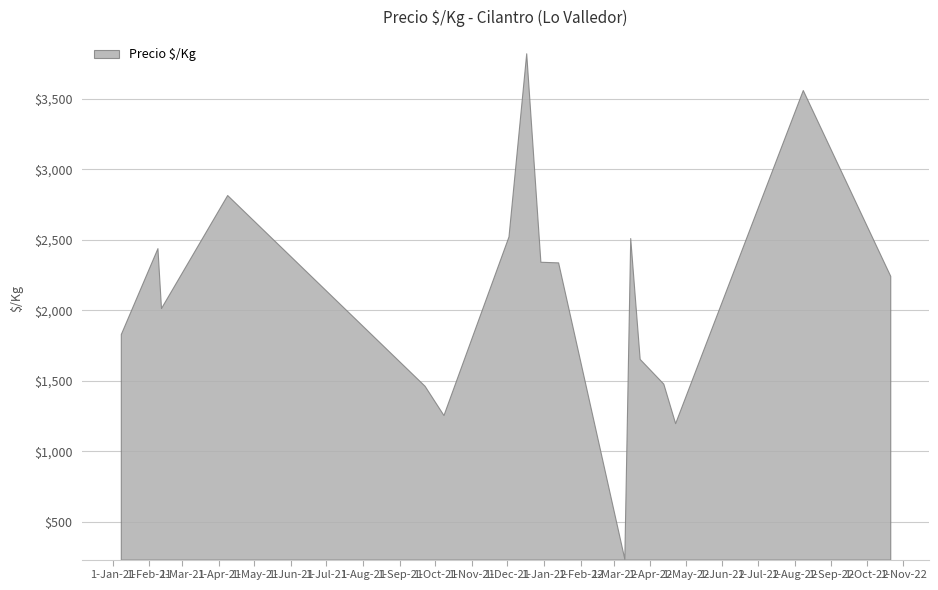

What is the greatest value displayed?

3821.8